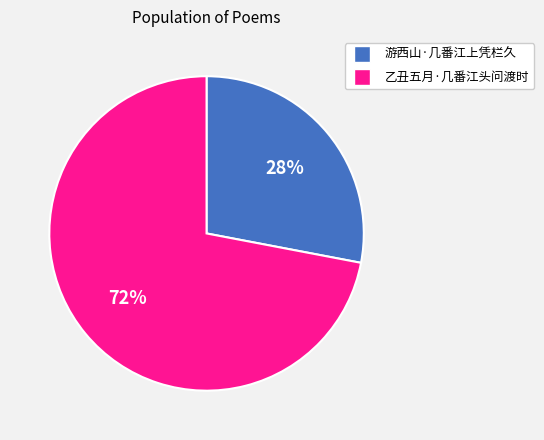

Which category has the smallest portion of the pie?

游西山·几番江上凭栏久